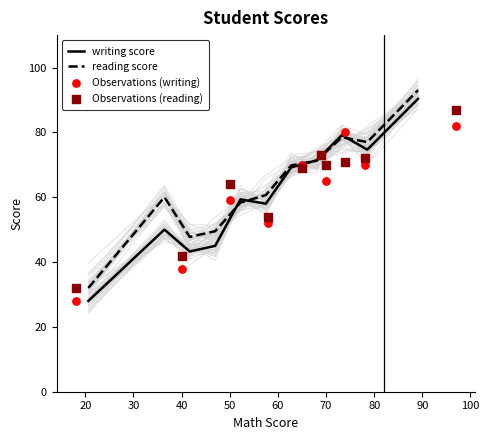

Which series has the largest Y range (max minus min)?

writing score